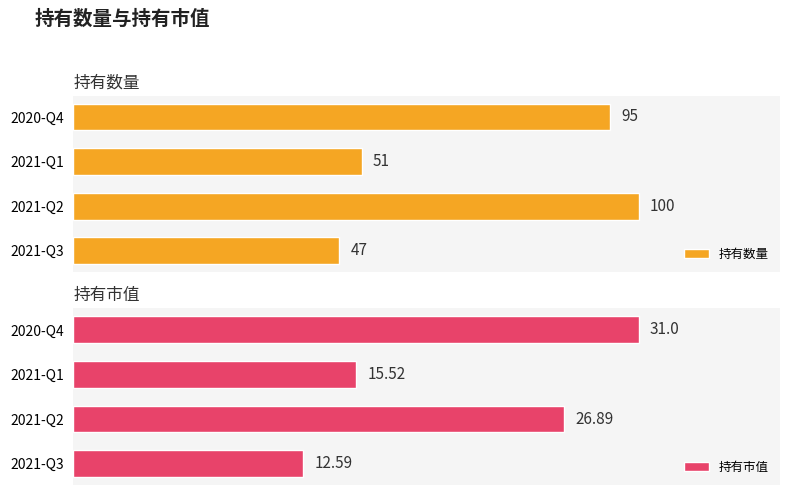

At 2, list the series in order from largest to smallest.

持有数量, 持有市值